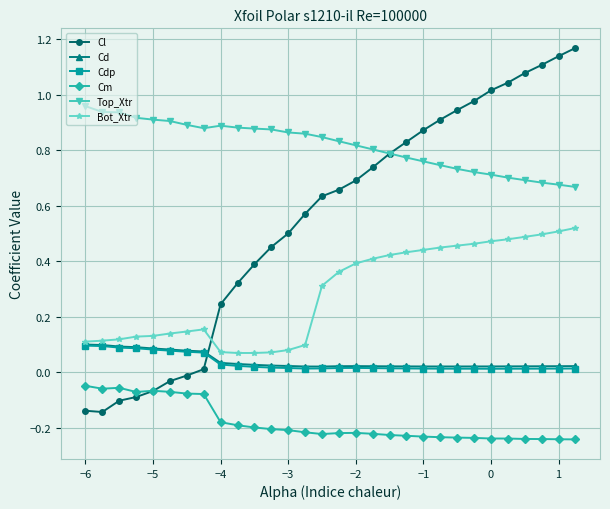

After their last crossing, which series has the higher values: Cd or Cl?

Cl